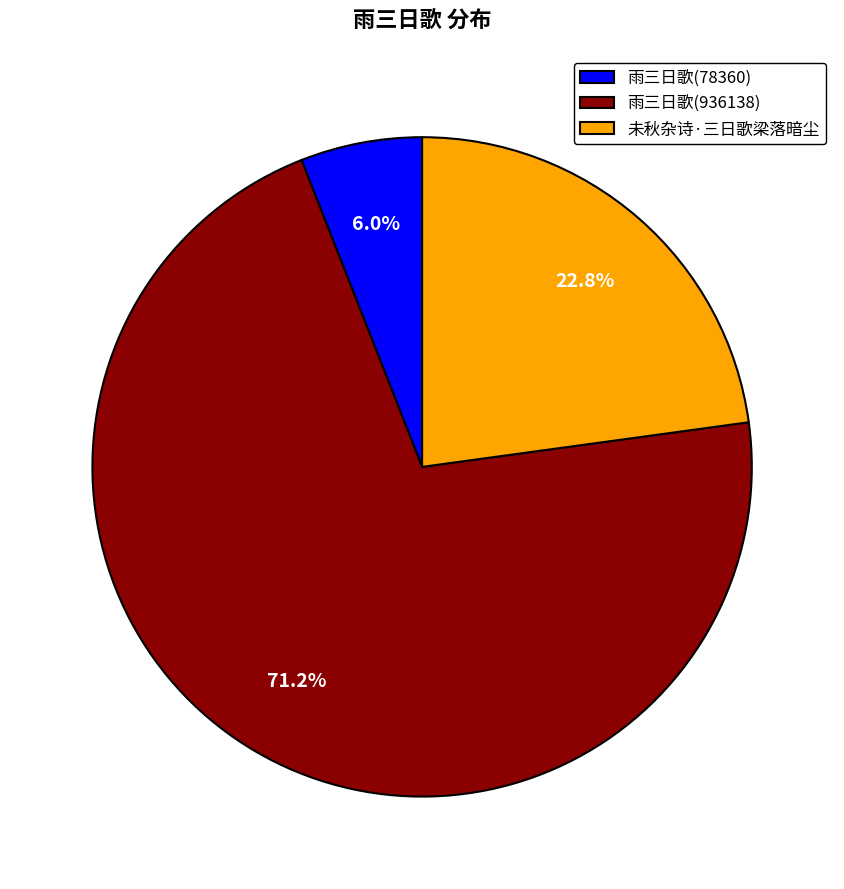

How many segments does this pie chart have?

3